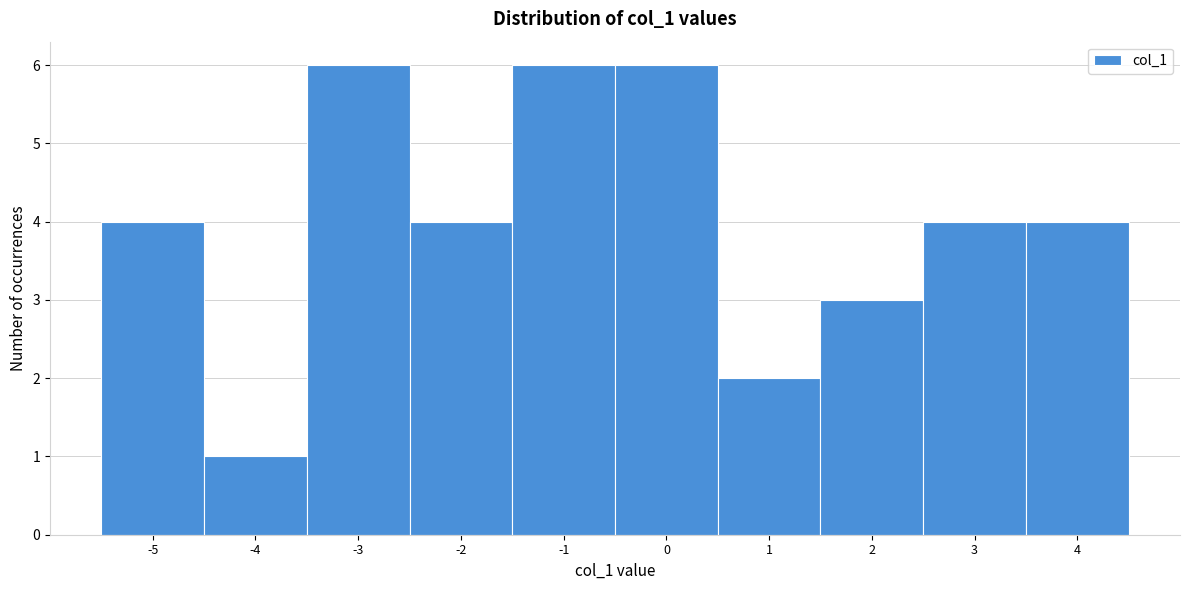

How tall is the bar that spans 1.5 to 2.5 on the x-axis? The values are not printed on the chart, so give them approximately, as read against the axis.

3